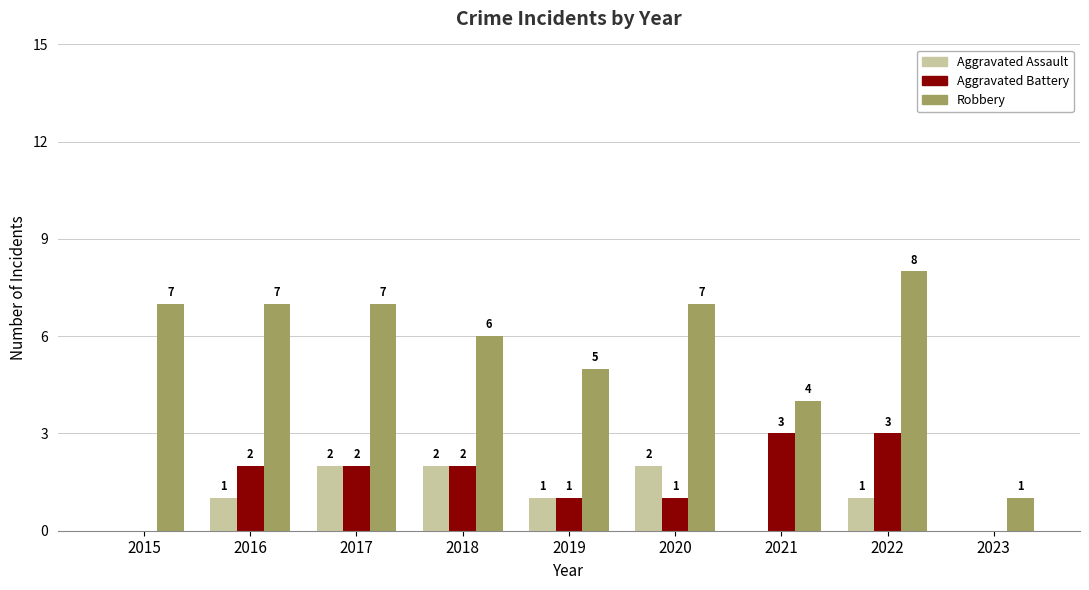

True or false: Aggravated Battery has a value of 1 at 2019.

True